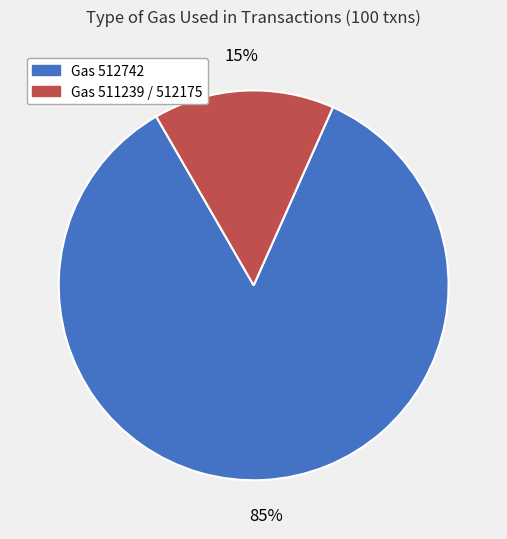

How many slices are in this pie chart?

2